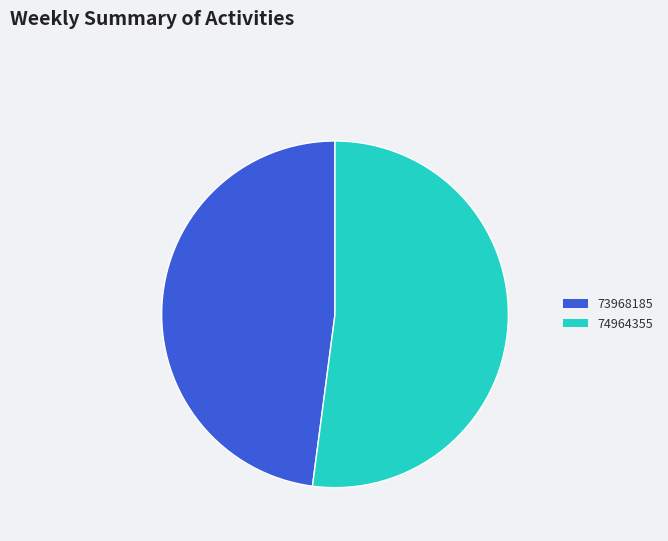

Combined, do 73968185 and 74964355 account for over 50%?

Yes